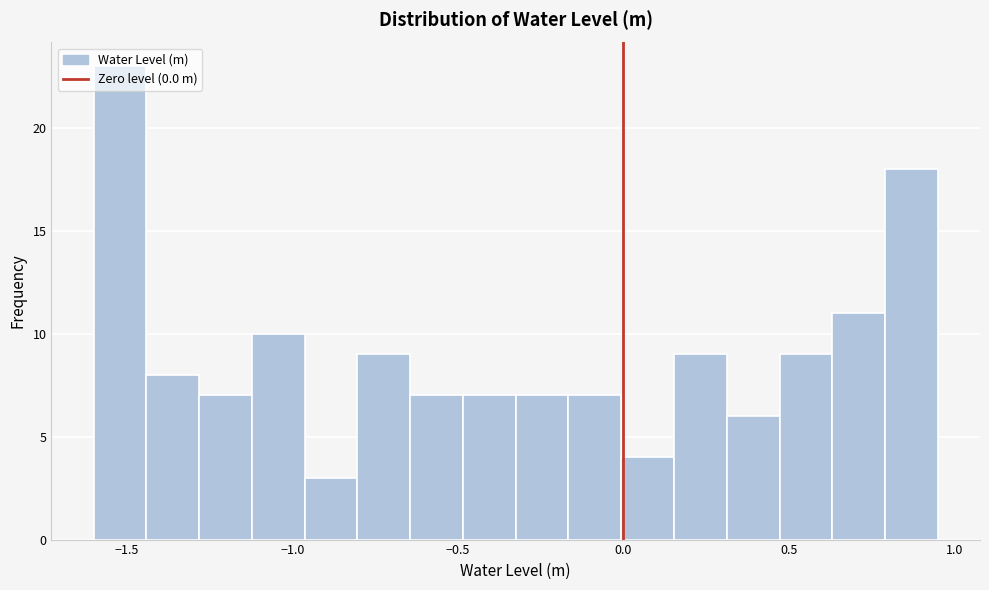

Read against the x-axis, roughly where is the centre of the tallest bar?

-1.50